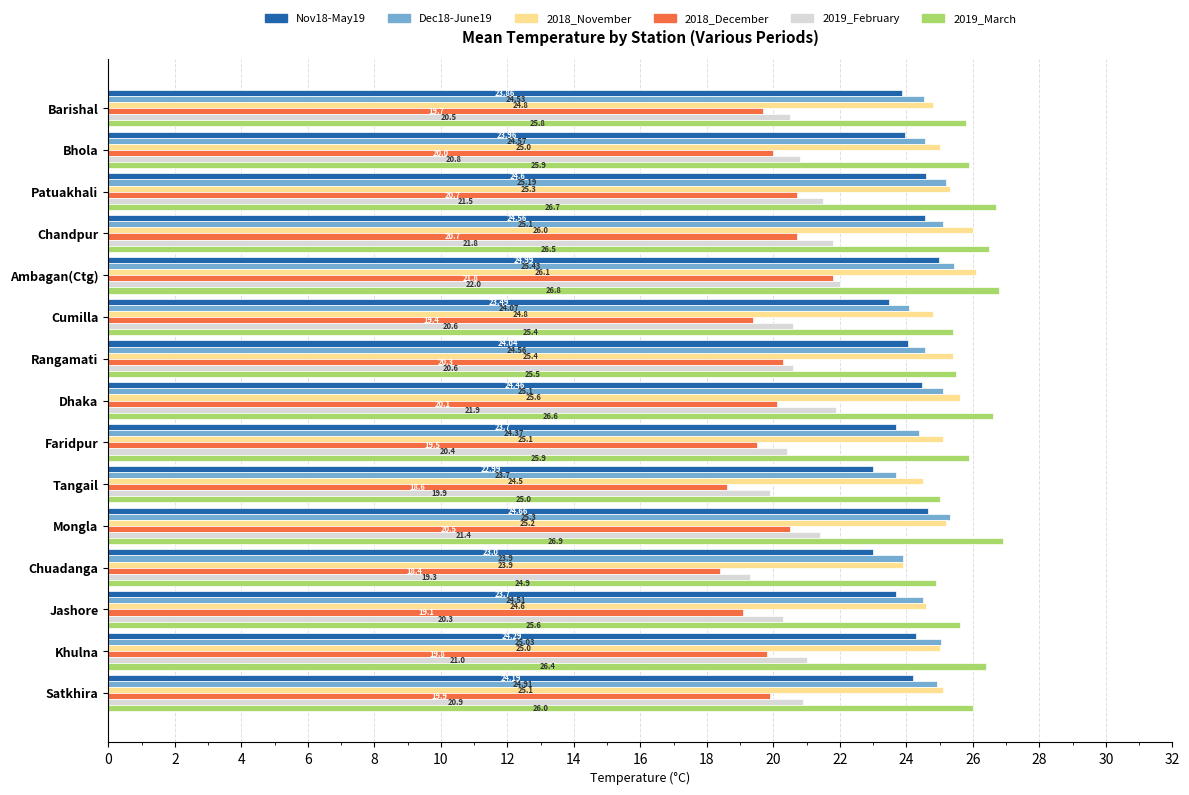

What is the spread (max minus min) of values at Jashore?

6.5